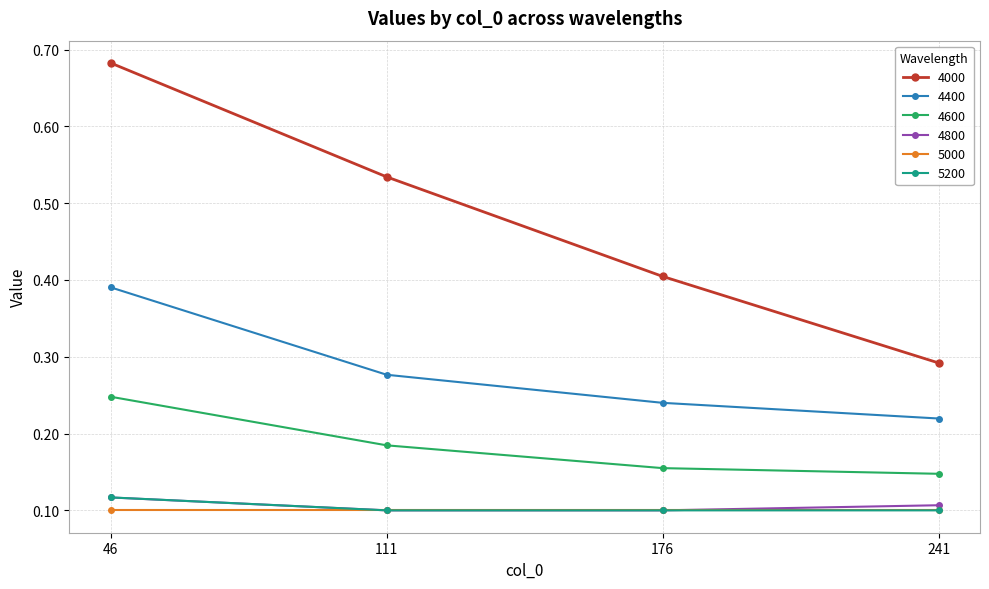

Between 111 and 241, which series saw the biggest shift?

4000